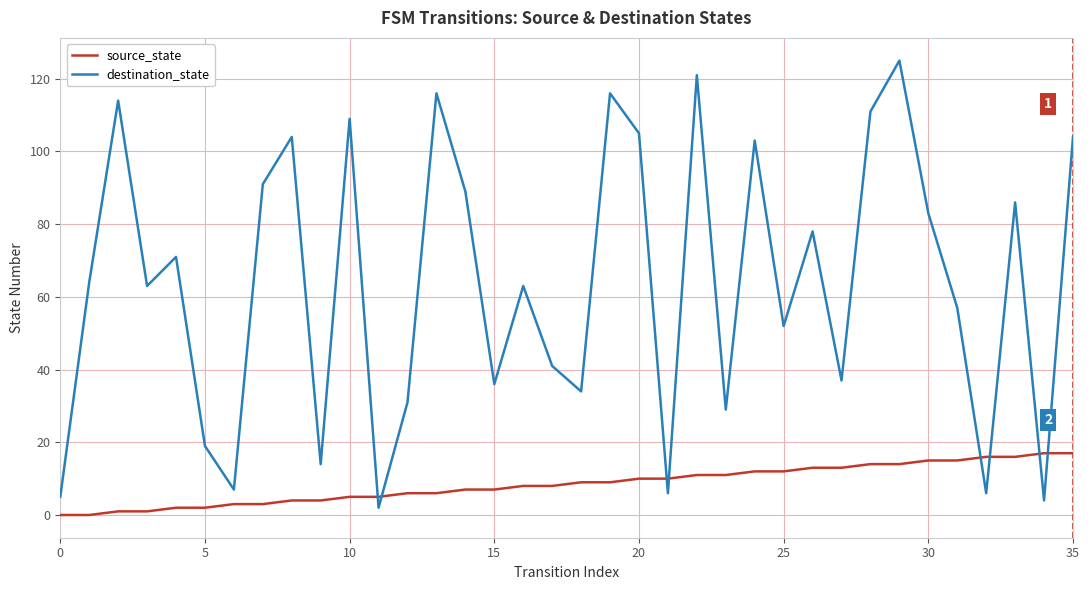

Reading right to left, extract all data points from this chart.

source_state: 17	17	16	16	15	15	14	14	13	13	12	12	11	11	10	10	9	9	8	8	7	7	6	6	5	5	4	4	3	3	2	2	1	1	0	0
destination_state: 104	4	86	6	57	83	125	111	37	78	52	103	29	121	6	105	116	34	41	63	36	89	116	31	2	109	14	104	91	7	19	71	63	114	64	5